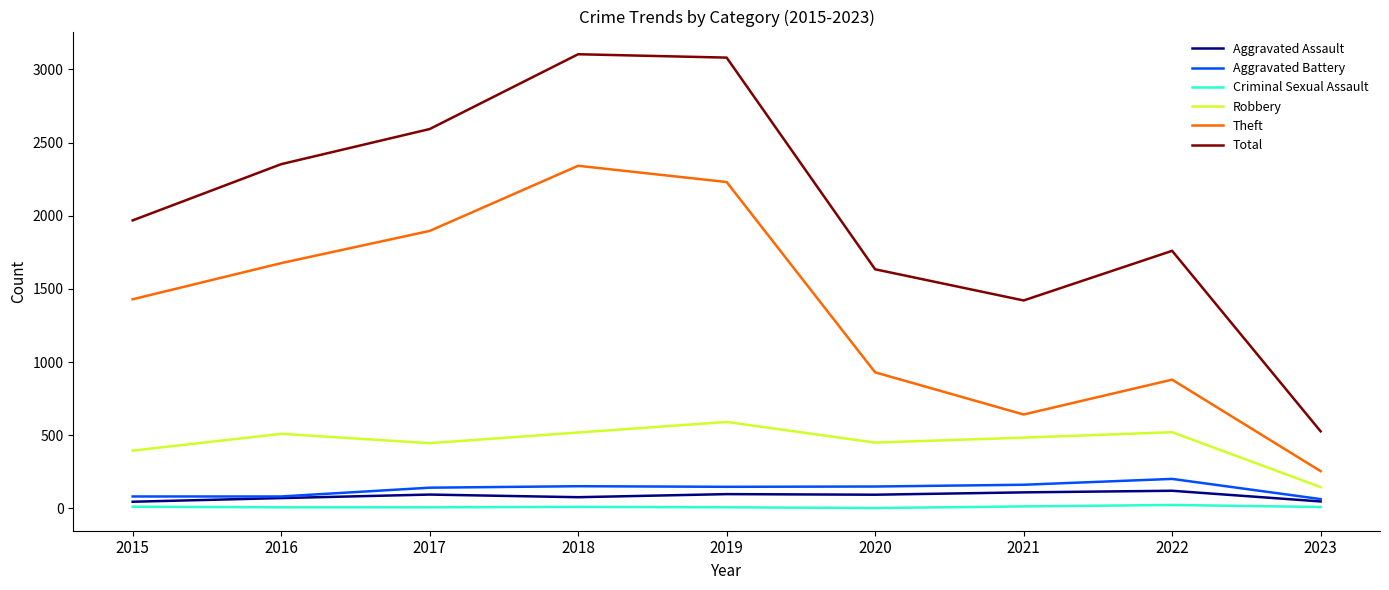

How many lines are shown in the chart?

6